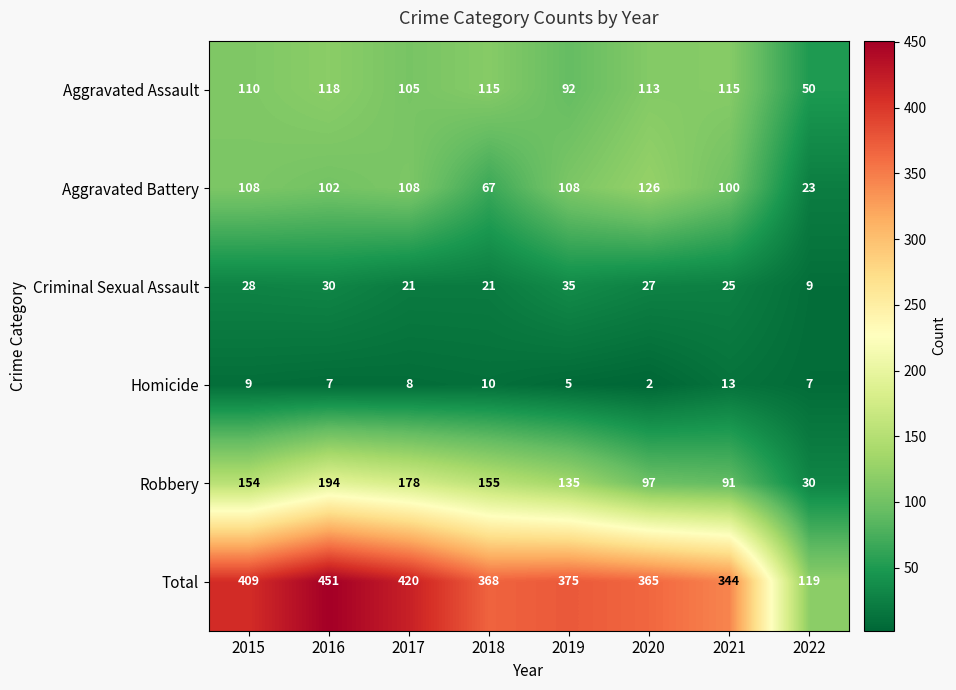

What is the spread (max minus min) of values at 2021?

331